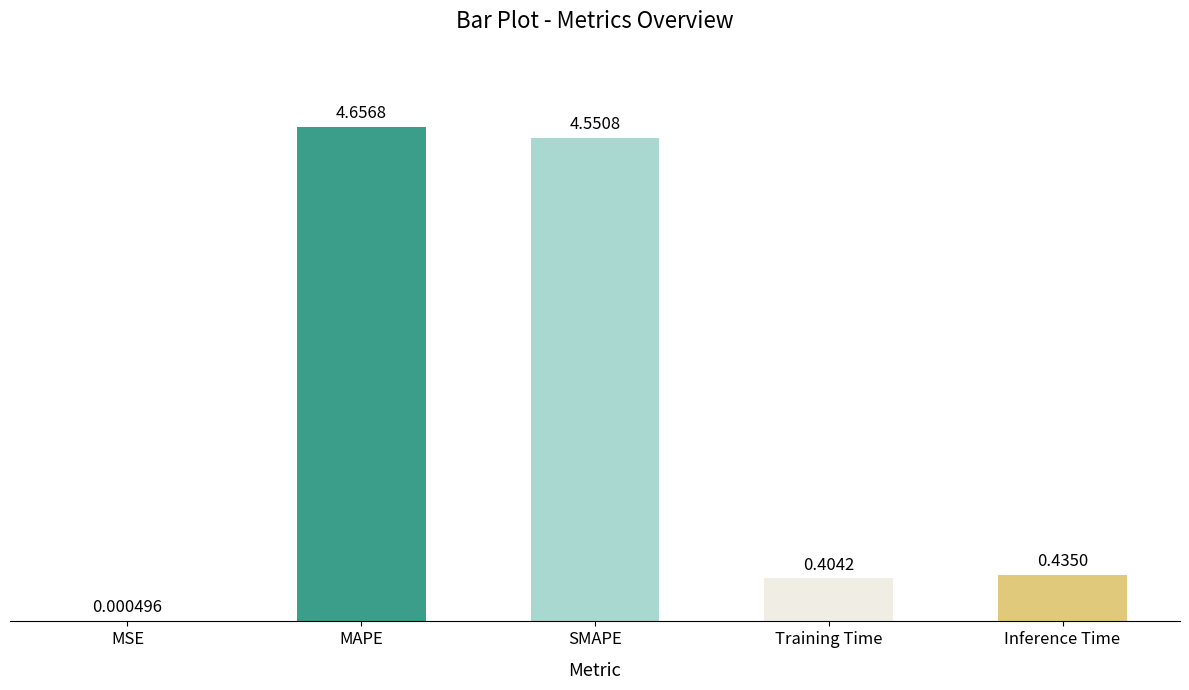

Which label corresponds to the largest value in the chart?

MAPE